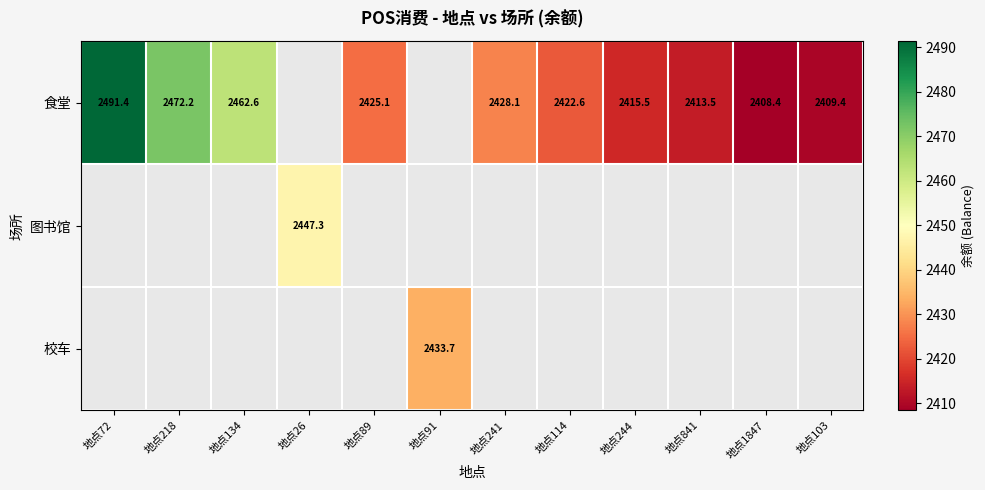

True or false: 食堂 has a value of 2462.6 at 地点134.

True